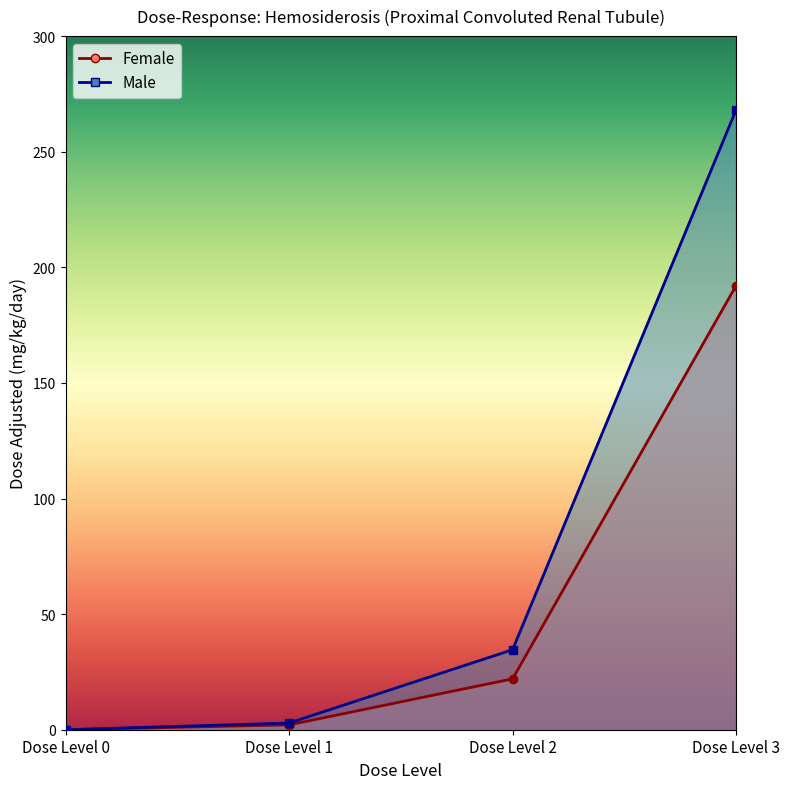

The Female series shows 192.0 at Dose Level 3. True or false?

True